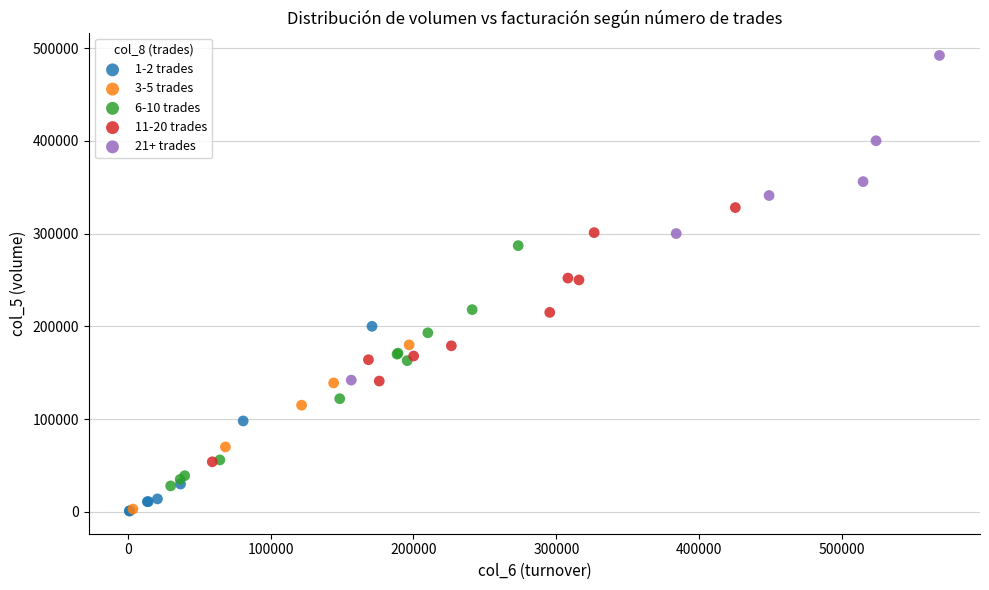

Which series contains the highest Y value?

21+ trades